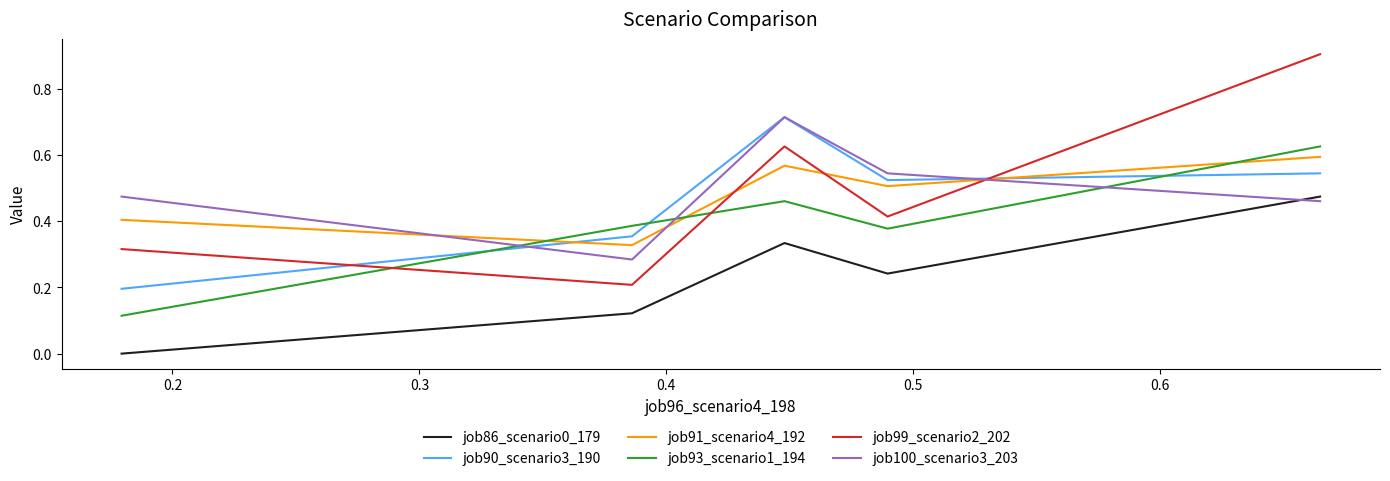

True or false: job99_scenario2_202 has more than 1 points higher than both neighbors.

False